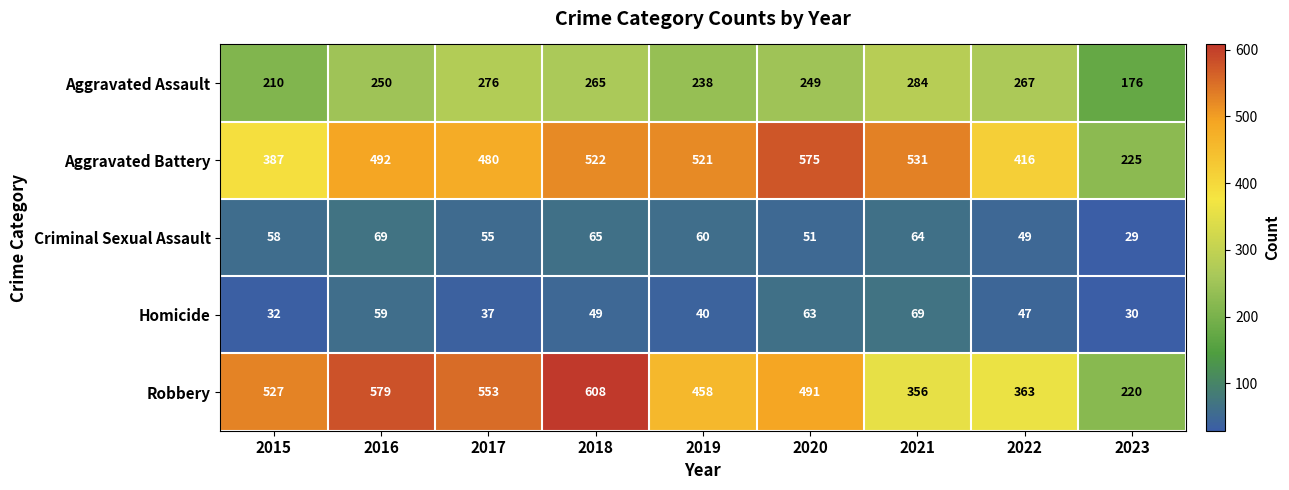

At which category is the sum across all series the highest?

2018